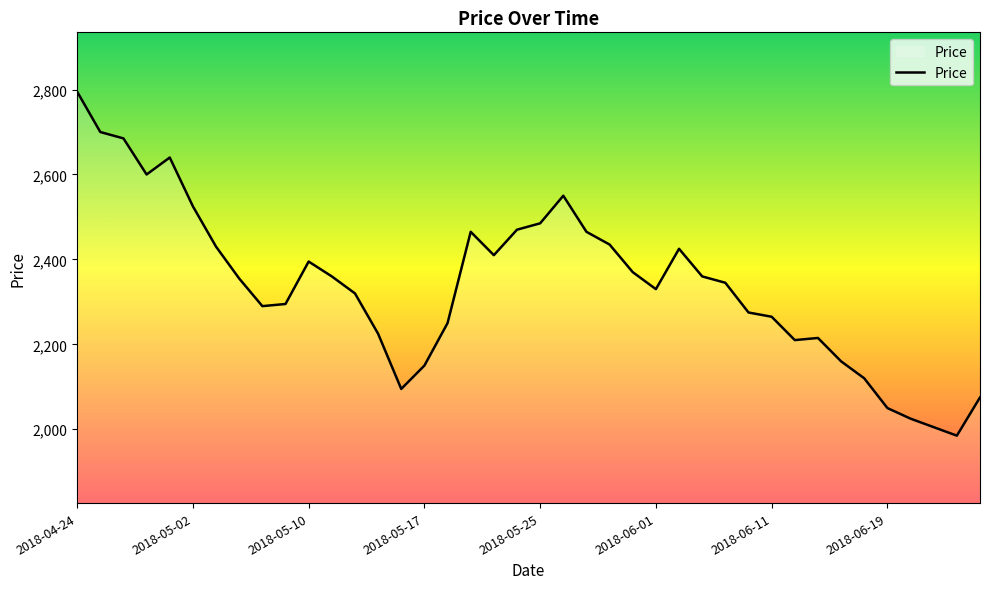

What is the difference between the maximum and minimum values?

810